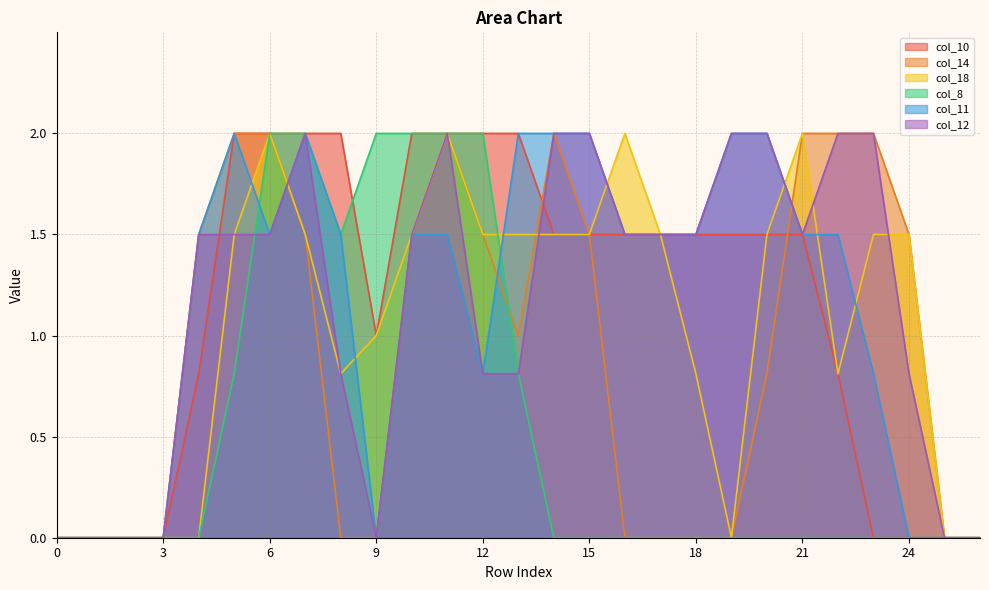

True or false: col_8 has more than 2 points higher than both neighbors.

False